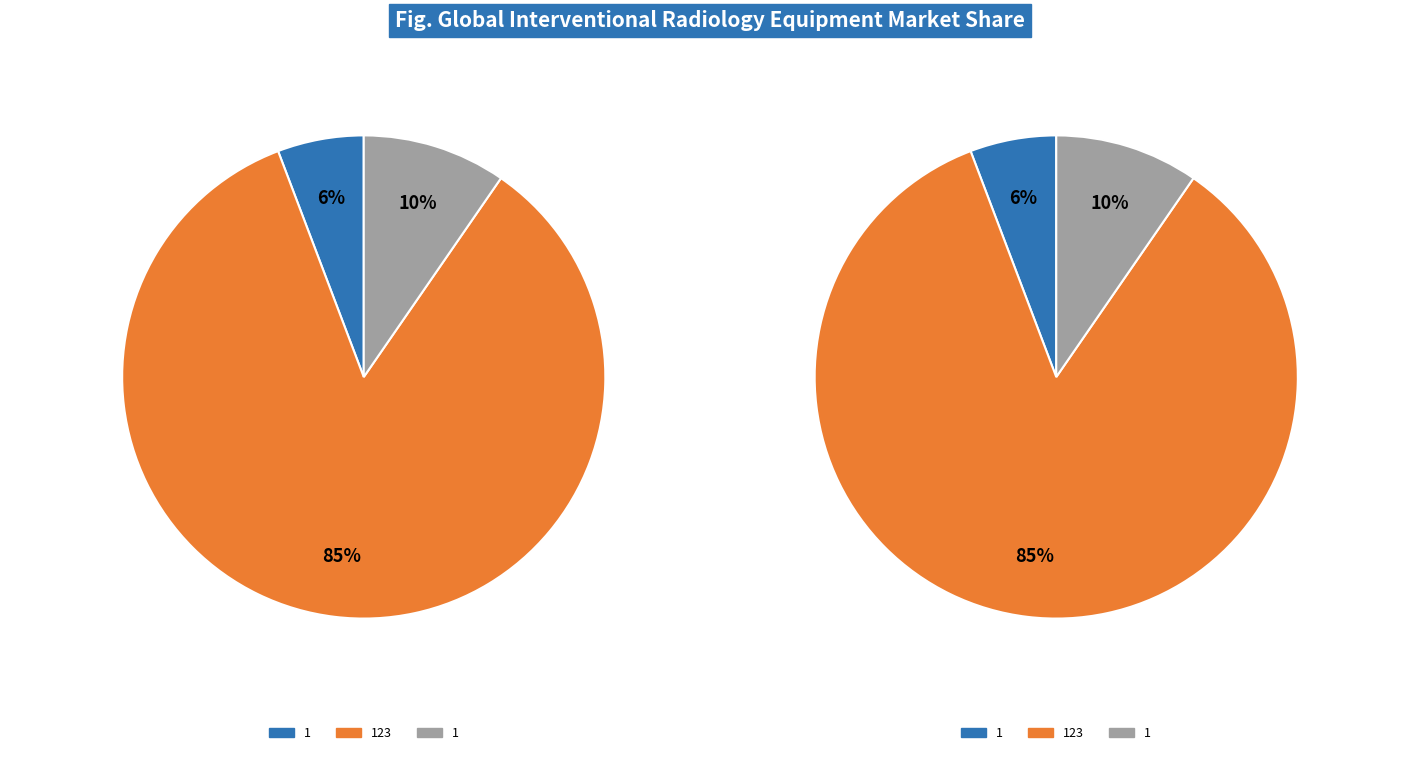

Approximately how many times larger is the value at 1 compared to 123?

0.1